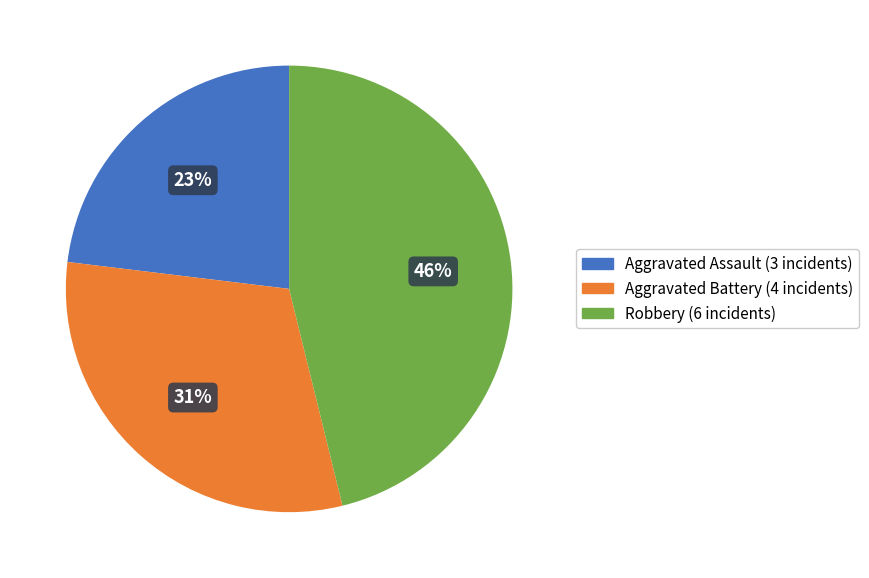

Rank the categories by value from lowest to highest.

Aggravated Assault, Aggravated Battery, Robbery